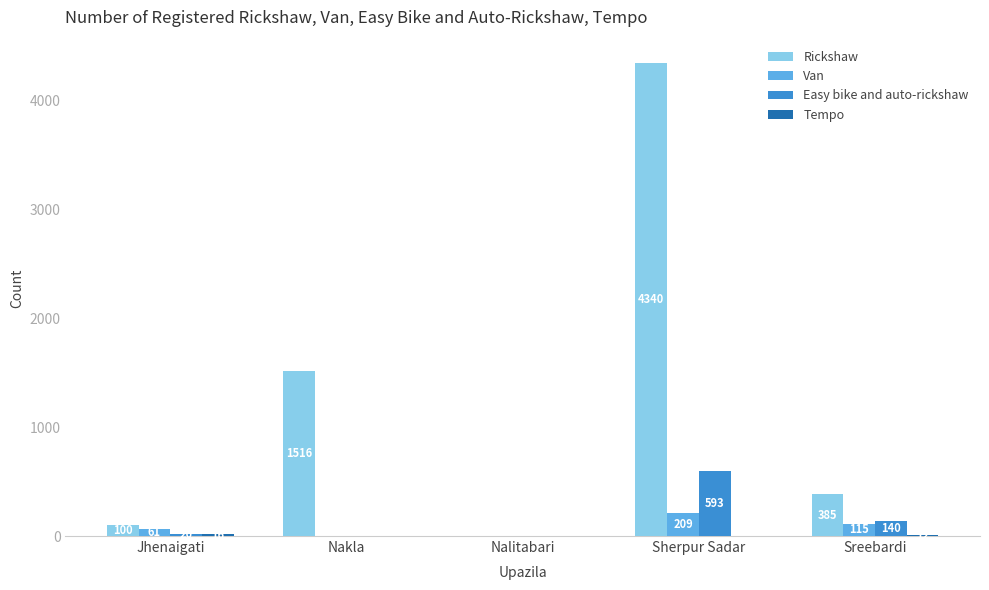

Which category has the highest value across all series?

Sherpur Sadar